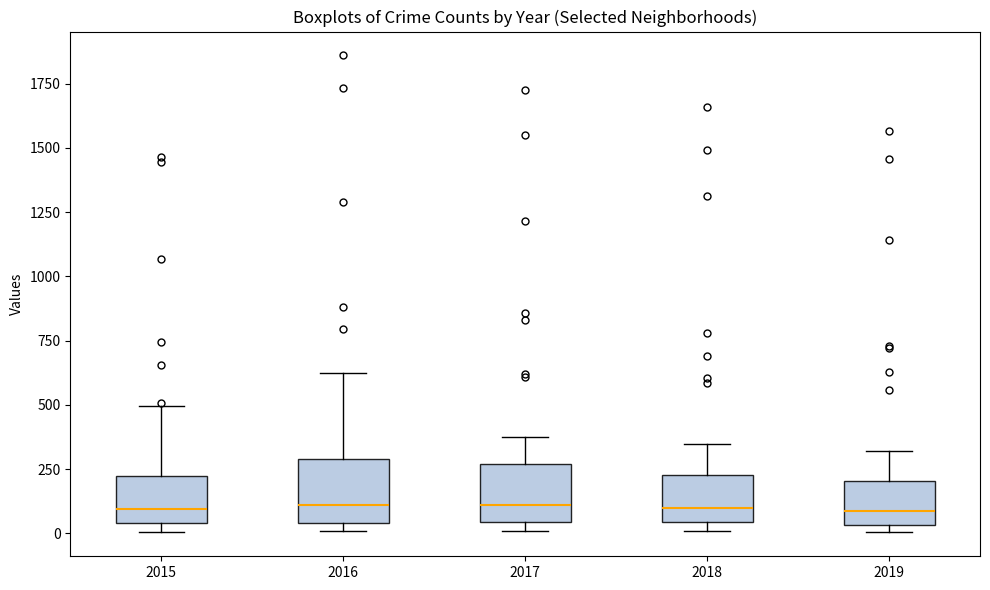

Reading left to right, read every box against the y-axis: the position of its median line, the range the box covers, and the ends of its whiskers. The values are not printed on the chart, so give them approximately, as read against the axis.

2015: median 100, box 50 to 200, whiskers 0 to 500
2016: median 100, box 50 to 300, whiskers 0 to 600
2017: median 100, box 50 to 250, whiskers 0 to 350
2018: median 100, box 50 to 250, whiskers 0 to 350
2019: median 100, box 50 to 200, whiskers 0 to 300